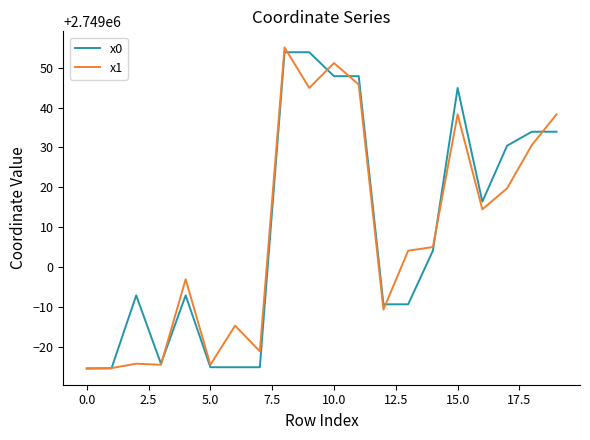

What is the sum of all x1 values?

54980173.8